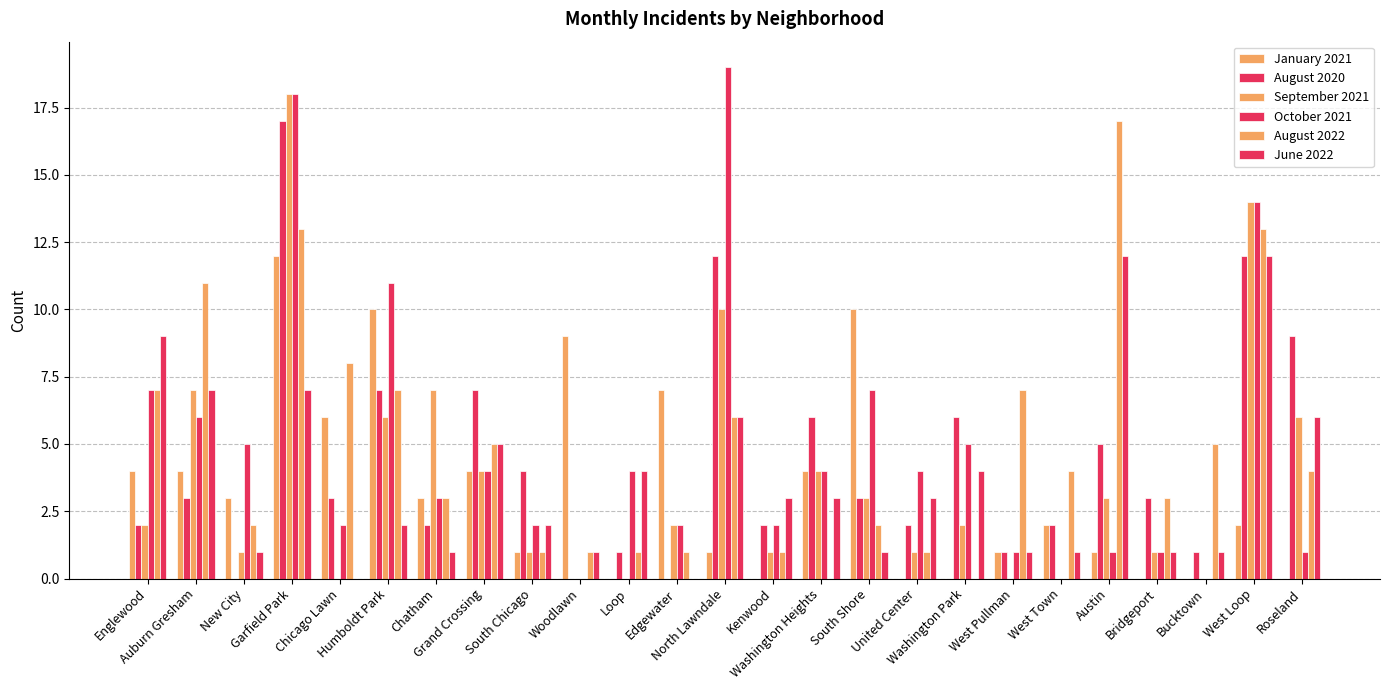

What is the maximum value shown in the chart?

19